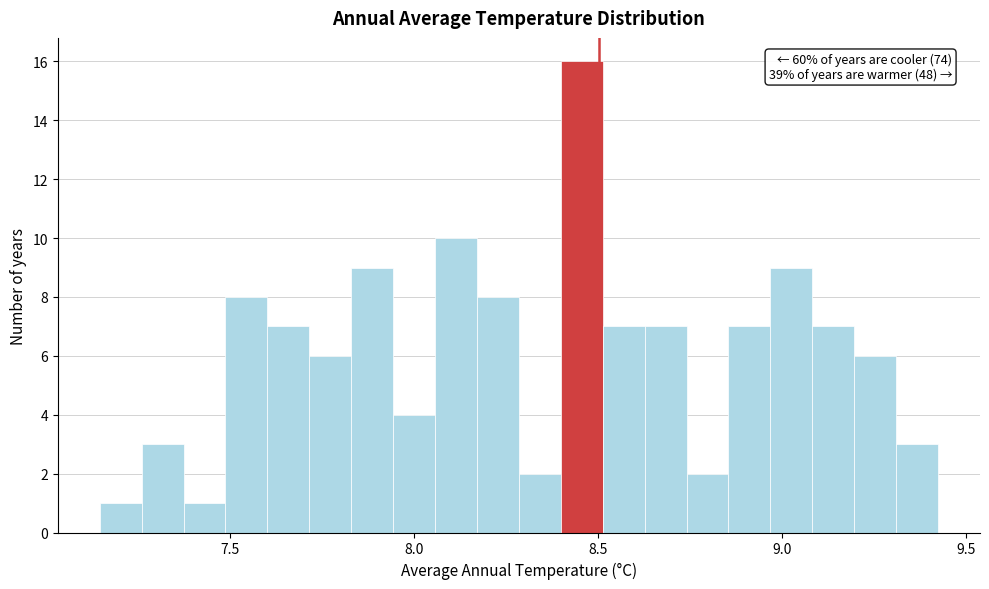

Around what value on the x-axis is the tallest bar? Give the approximate position of its centre, as read against the axis.

8.45